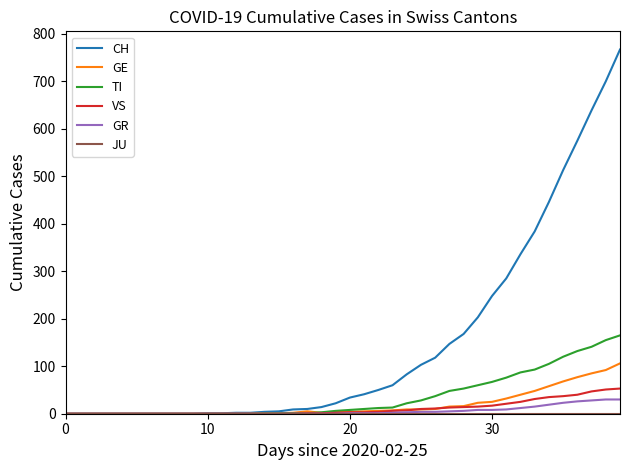

Which series has the widest spread of values?

CH